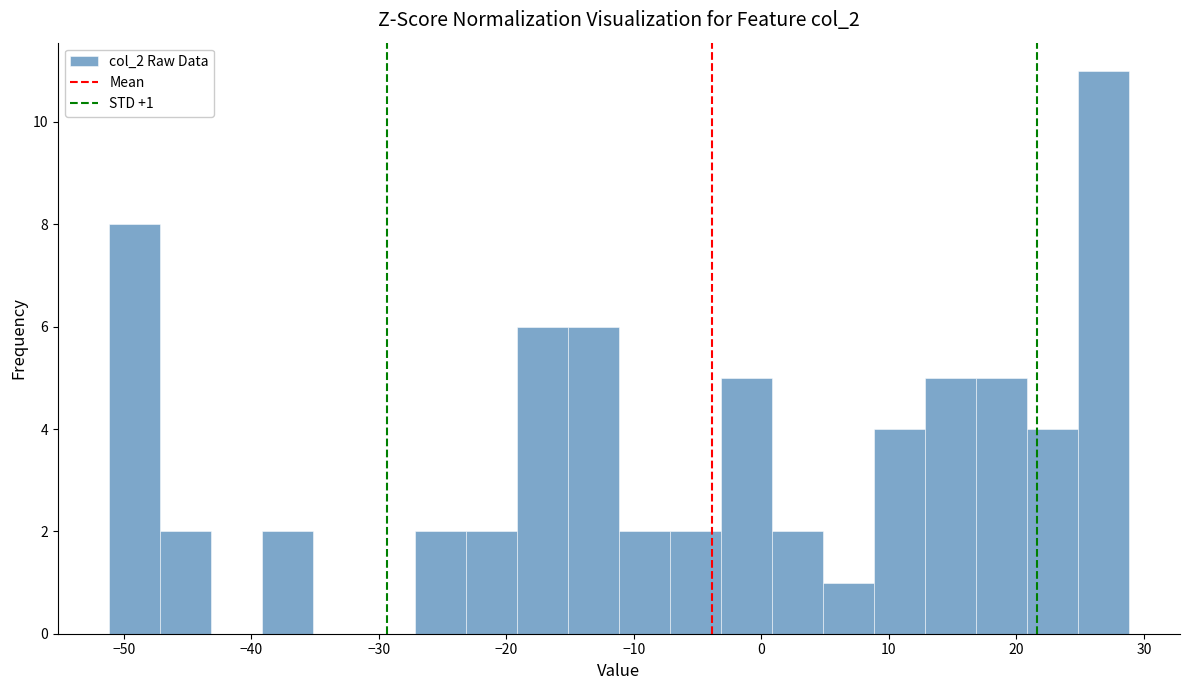

Which range on the x-axis has the tallest bar?

25 to 29